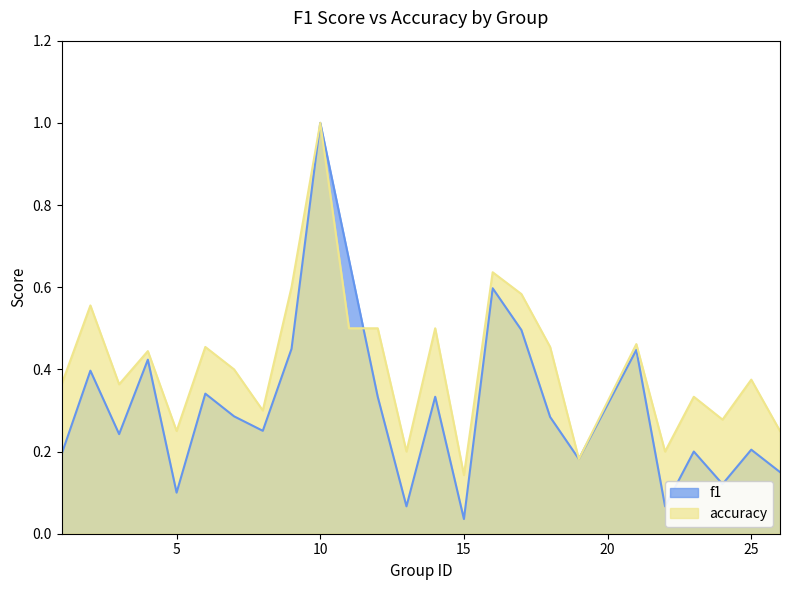

What is the highest value of the accuracy series?

1.0